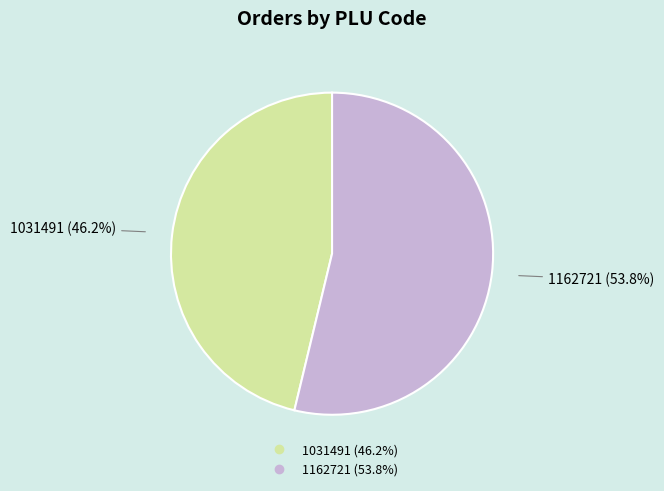

Which category has the smallest portion of the pie?

1031491